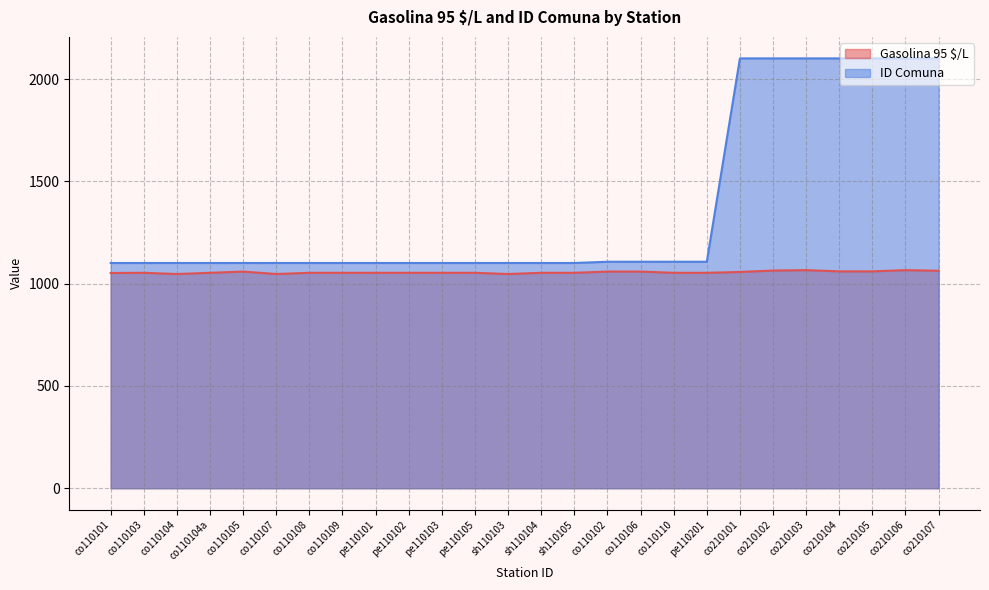

Which series has the largest range (max minus min)?

ID Comuna